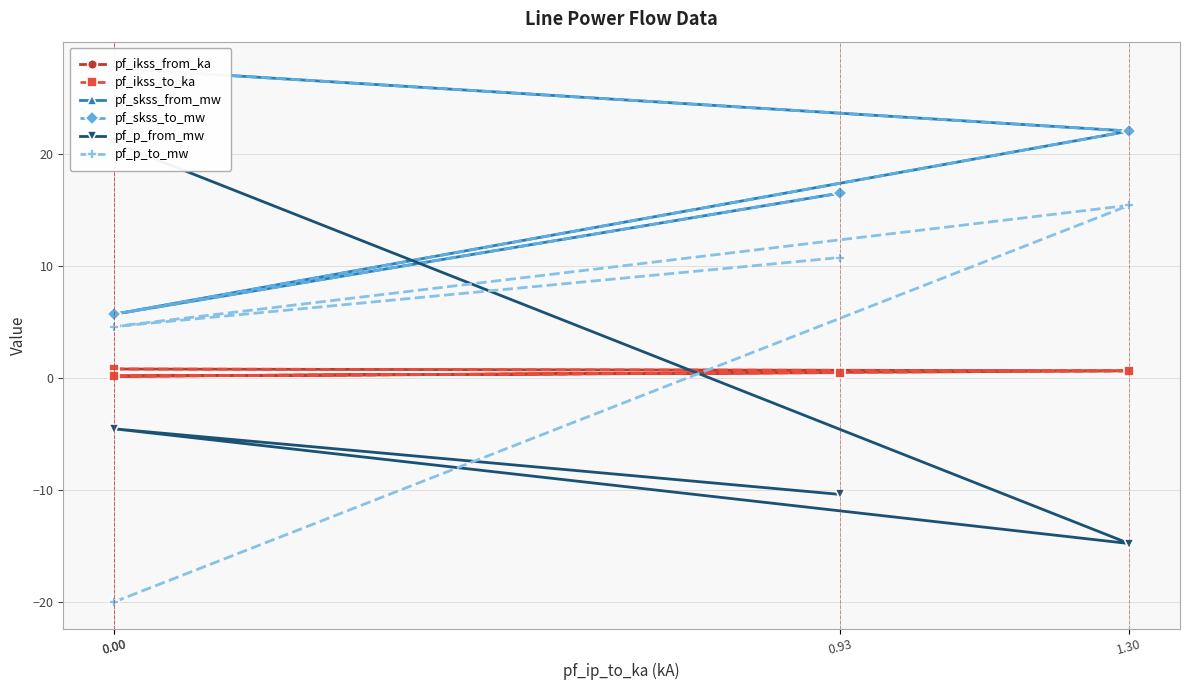

What is the value of the pf_p_from_mw point at the 1st from the left?

21.0